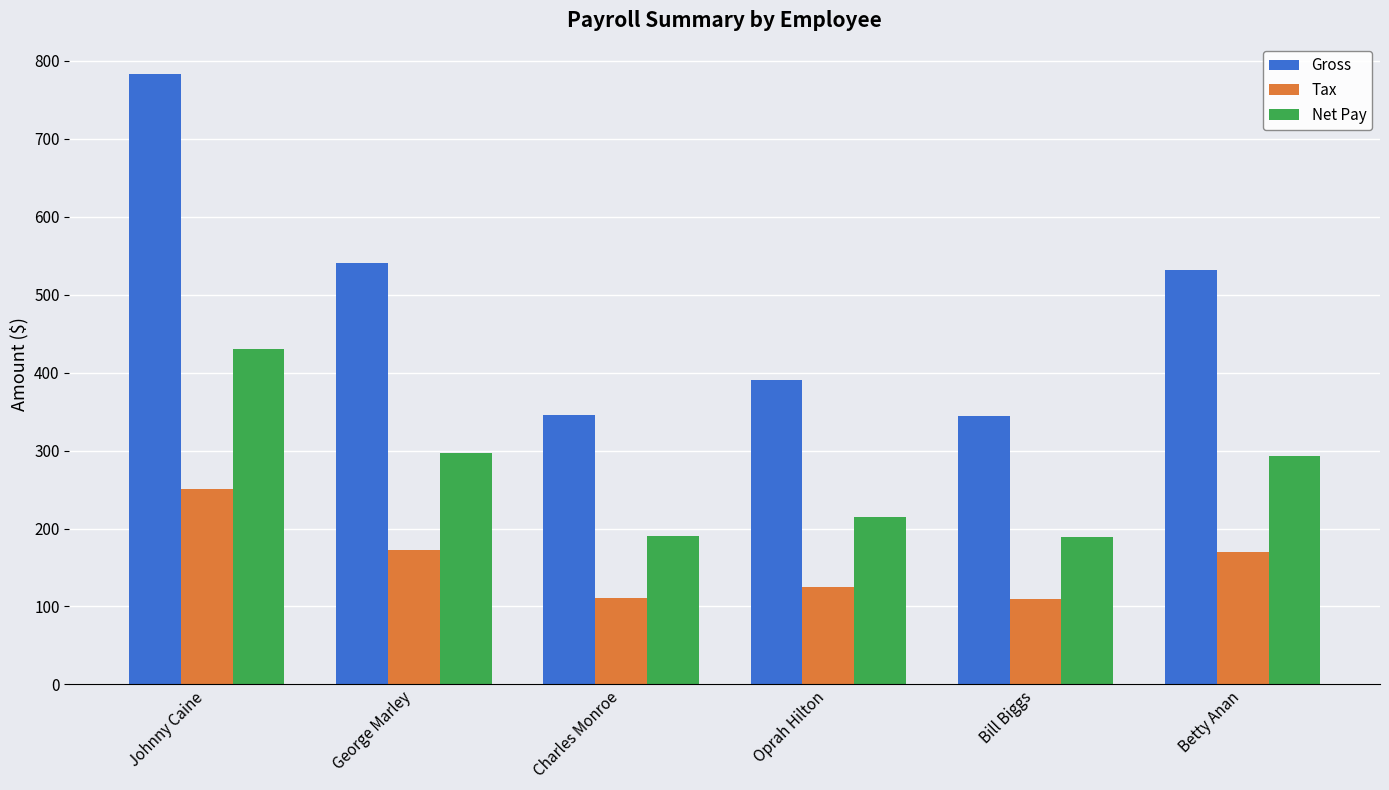

At which label does Gross first exceed 531?

Johnny Caine